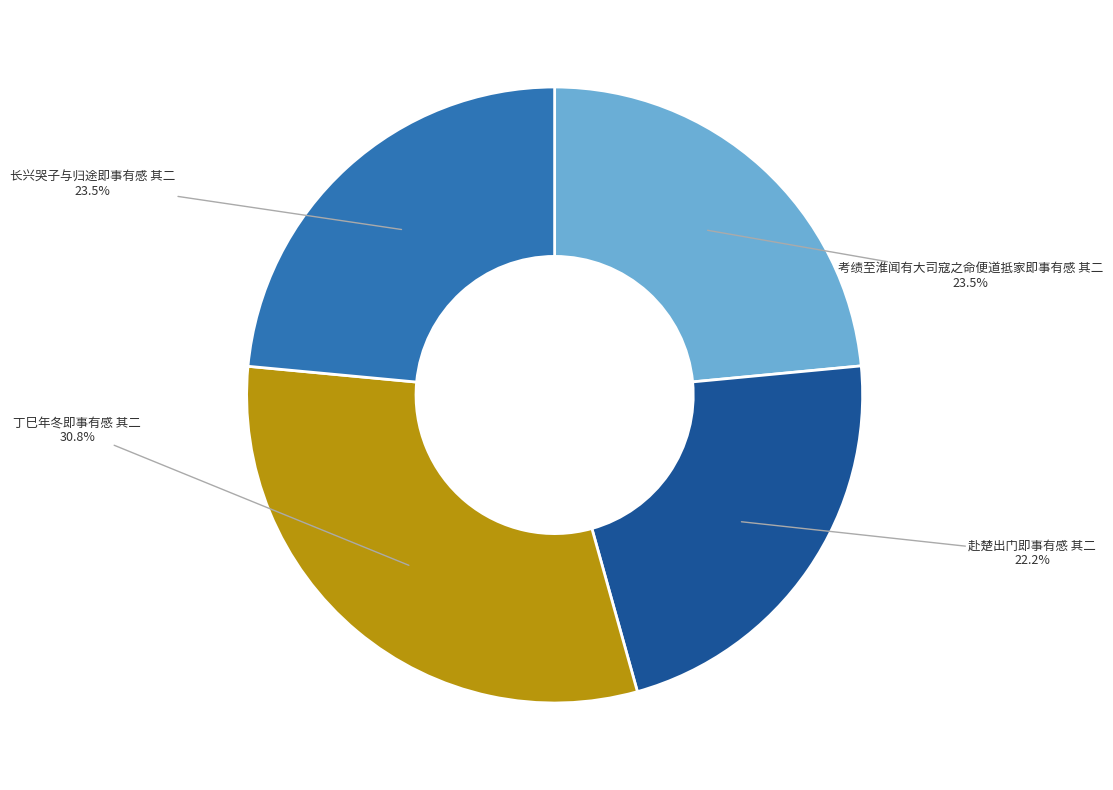

Is it true that 赴楚出门即事有感 其二 is 17% of the pie?

False